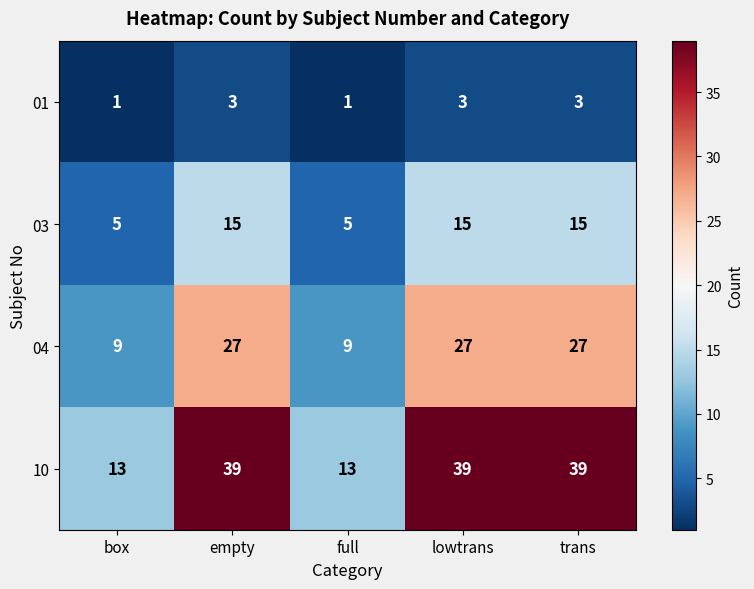

What is the lowest value of the 04 series?

9